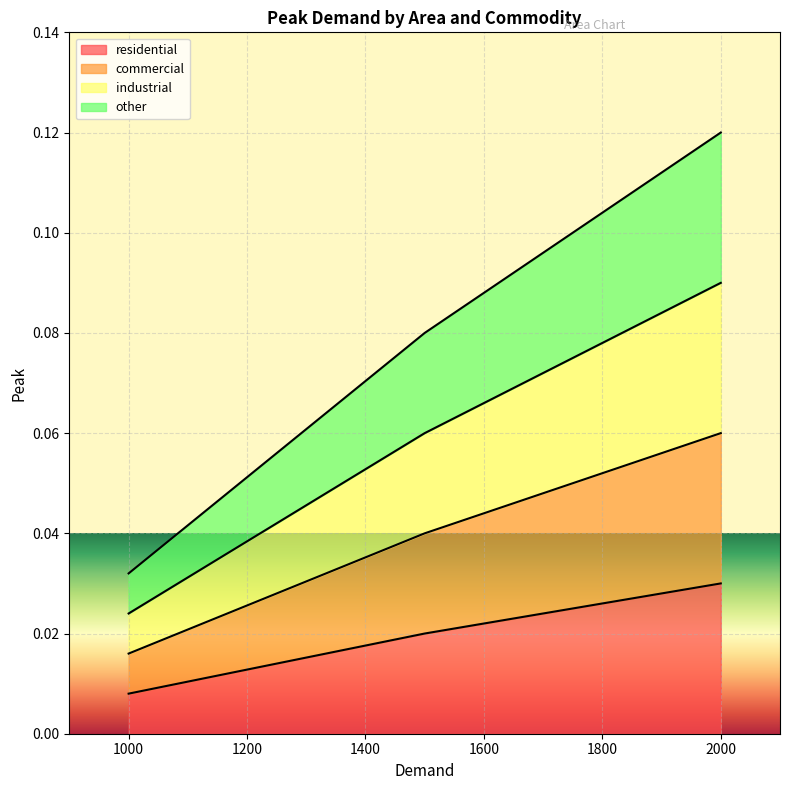

Is the value of commercial at 1500 greater than the value of other at 1000?

Yes